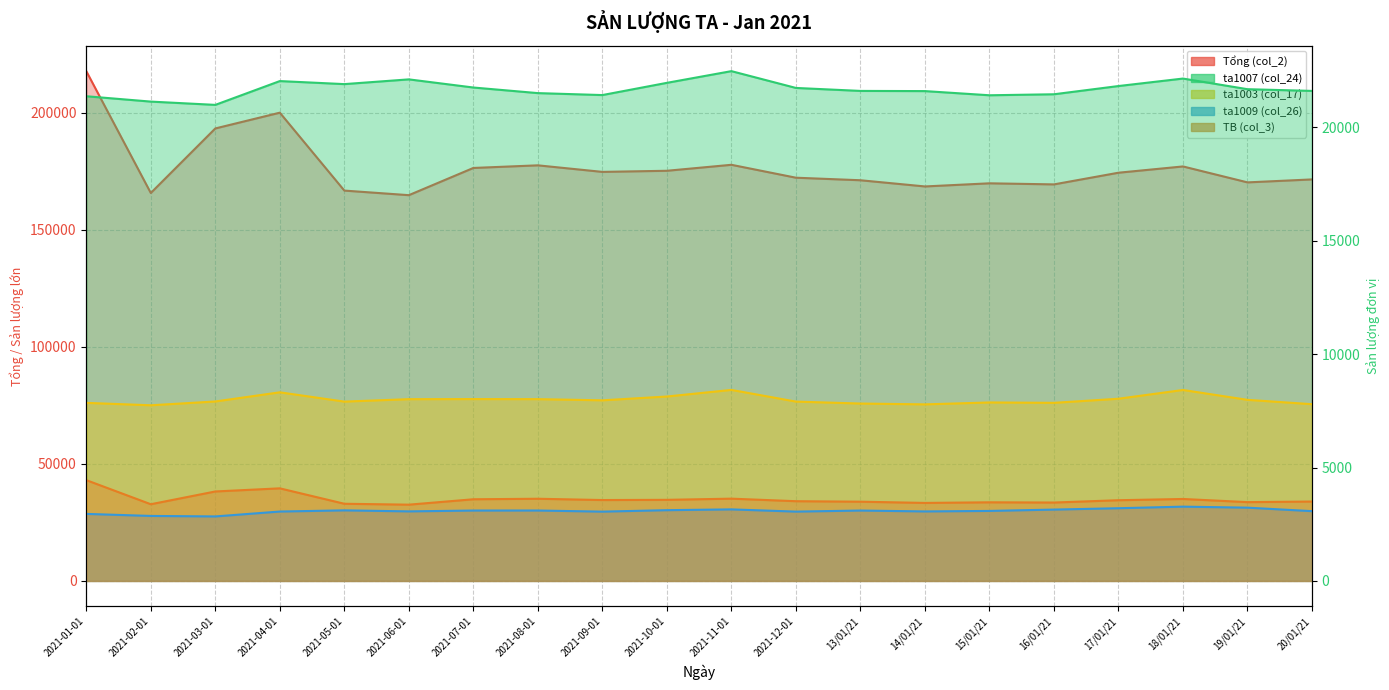

Read the Tổng (col_2) value at 15/01/21.

169878